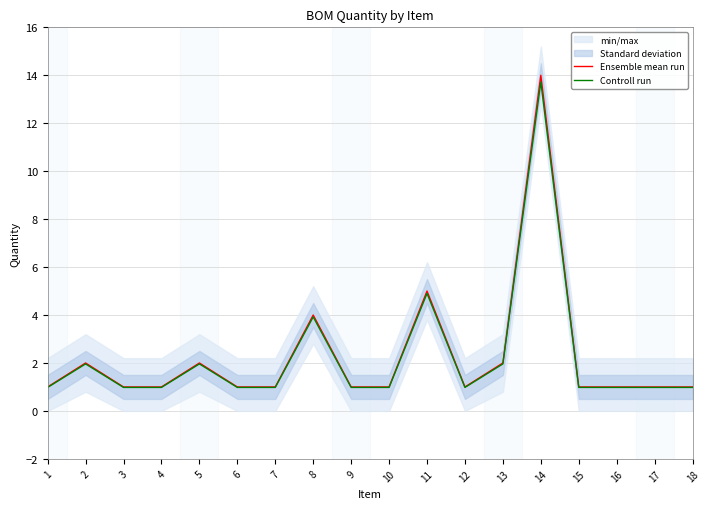

In Controll run, how many points are lower than both neighbors (excluding endpoints)?

1